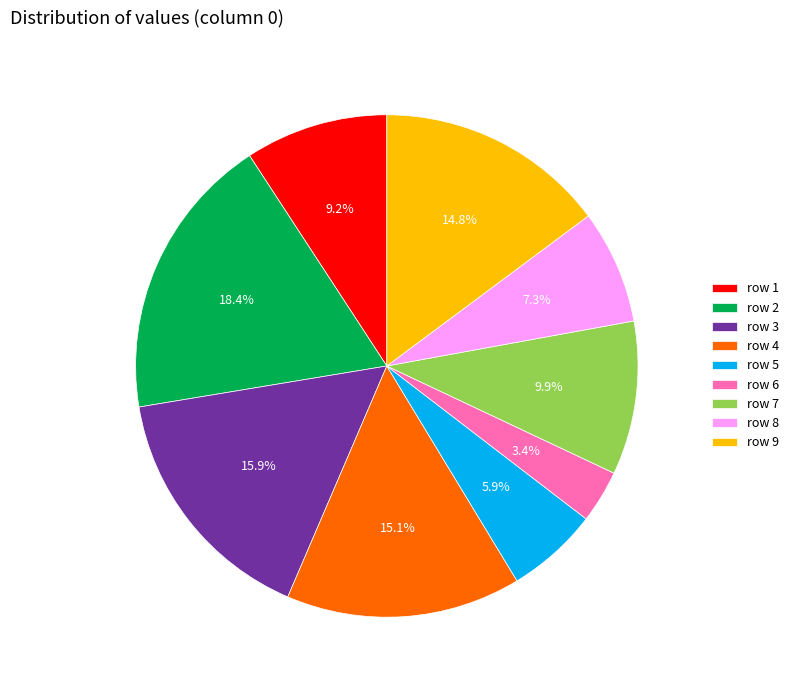

Is row 6 the majority of the pie?

No